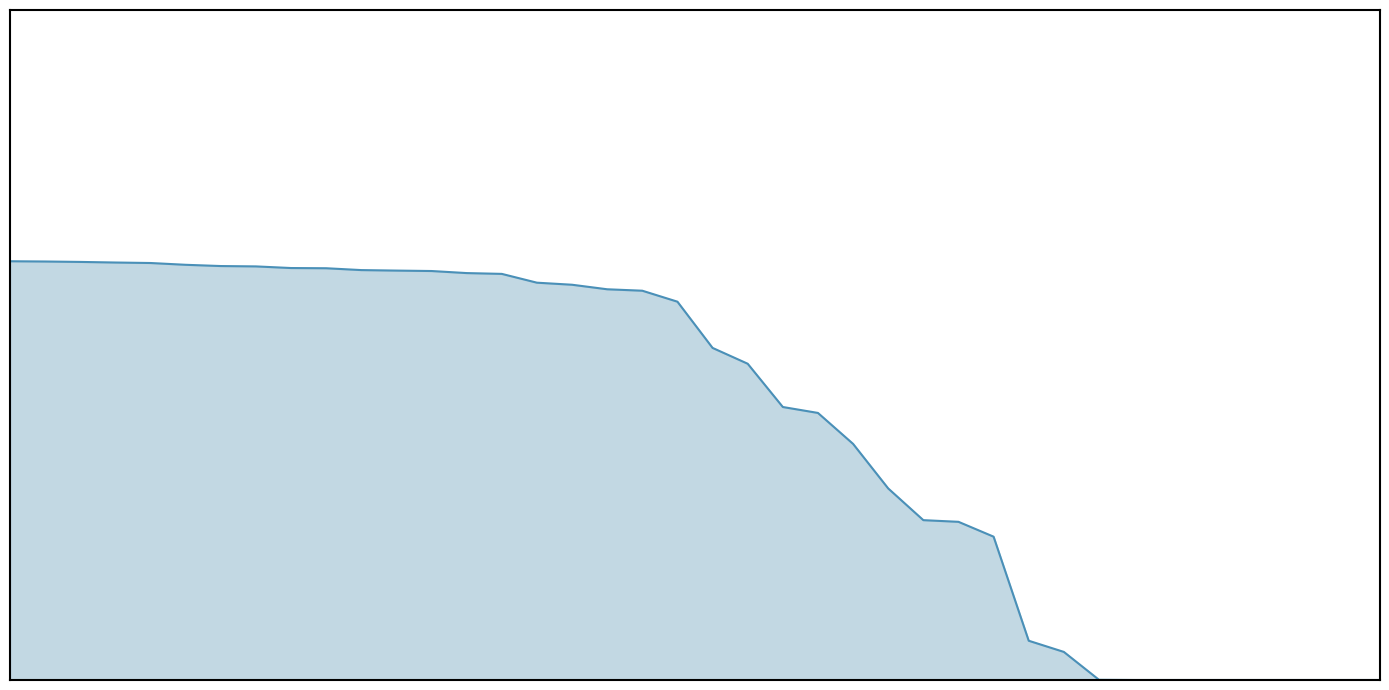

Rank the categories by value from lowest to highest.

C0U710, C0E960, C1I450, C0F9Z0, 467550, C0R440, 467650, C1M480, C1F9D1, 467110, C0S950, C0AD40, C0AH80, C0R710, 467590, C0K600, C0E910, C0V880, C0K280, C1F9B1, C0G940, C0X220, CAN140, B2E890, C2D730, C1O850, C0K390, C2R970, C0K430, C0SB30, C0X180, C0E820, C0R750, C0V400, 467480, C1Z130, C0G830, C2H9U0, C0A970, C0S890